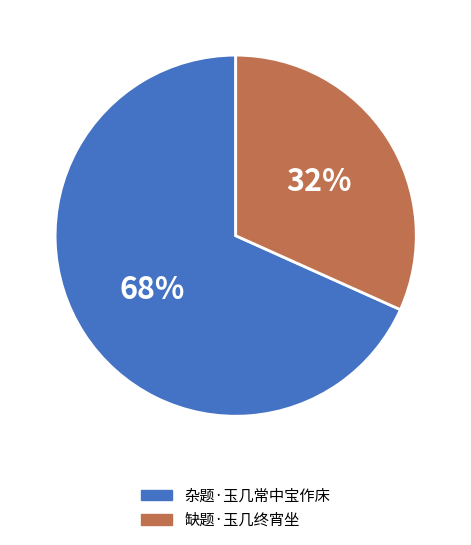

To the nearest percent, what percentage of the pie is 缺题·玉几终宵坐?

32%